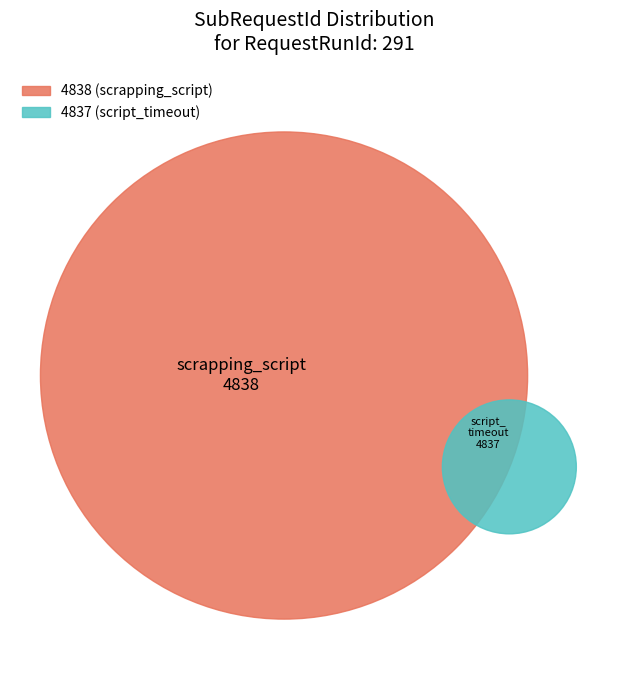

Rank the categories by value from lowest to highest.

4837, 4838